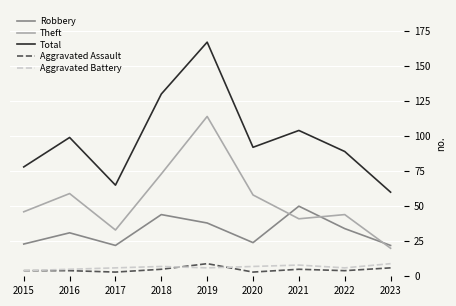

Is it true that Theft equals 59 at 2016?

True